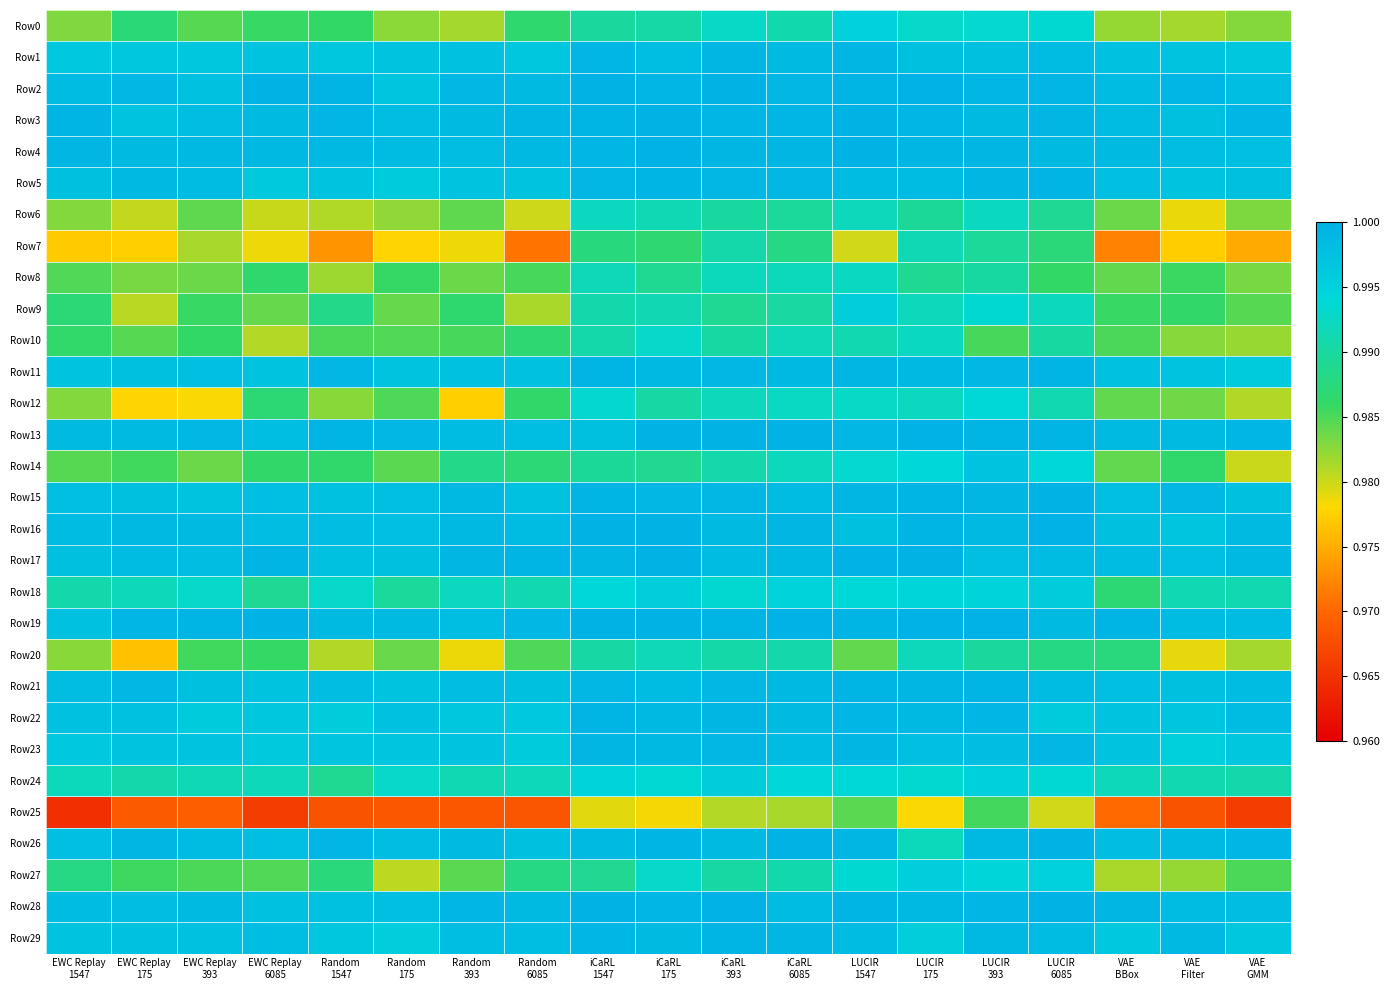

Which label corresponds to the smallest value in the chart?

EWC Replay
1547